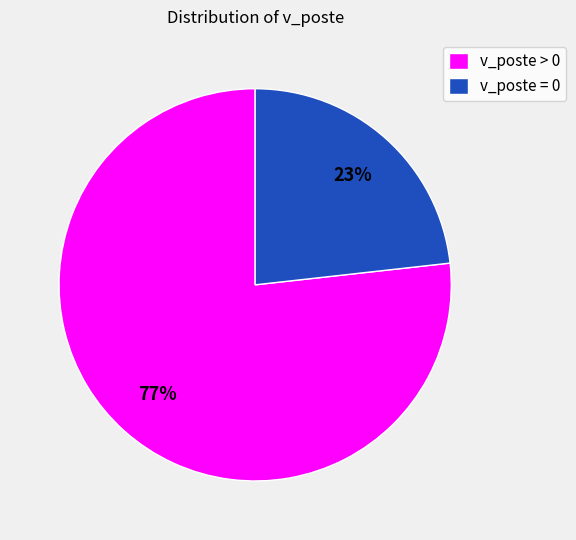

Which slice is the largest?

v_poste > 0